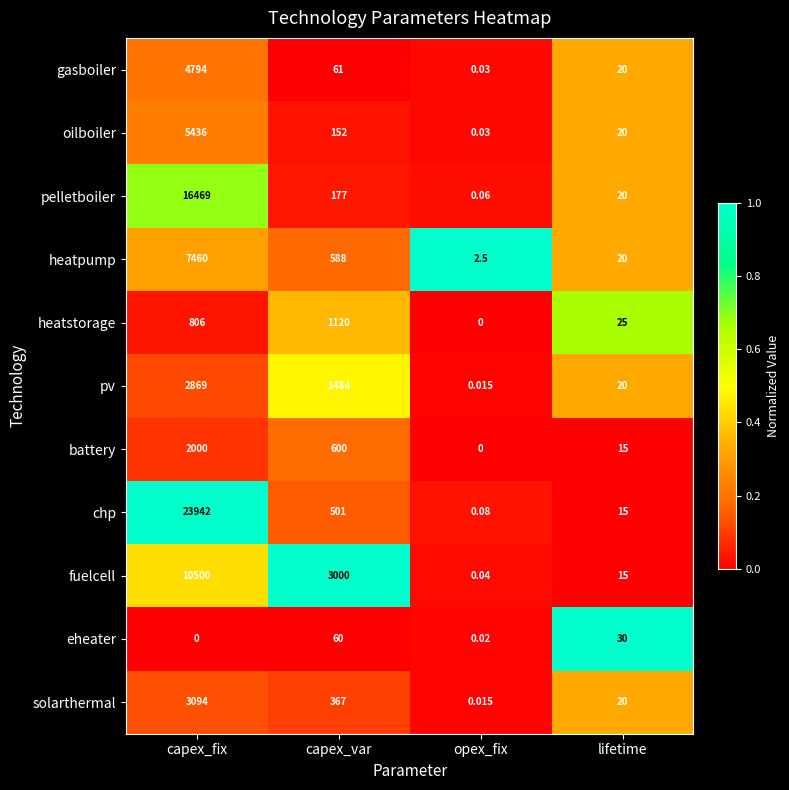

At which label does fuelcell reach its minimum?

opex_fix